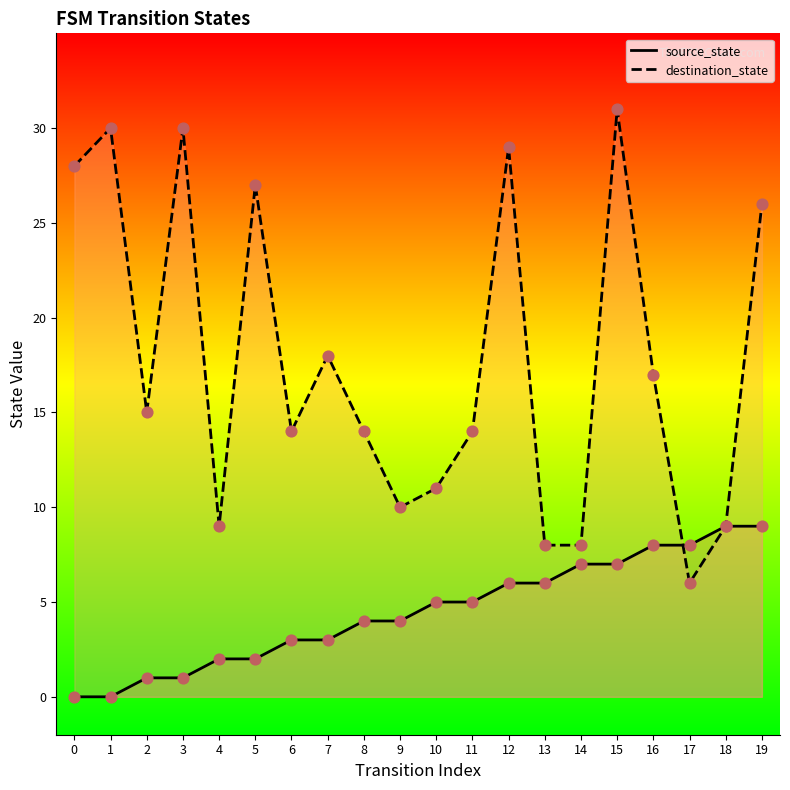

Is the value of source_state at 5 greater than the value of destination_state at 8?

No